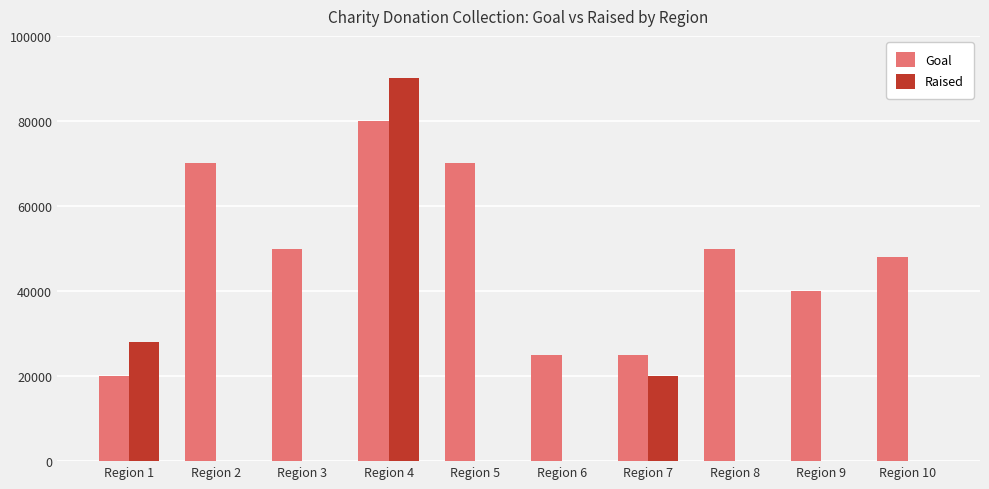

At which category is the sum across all series the highest?

Region 4